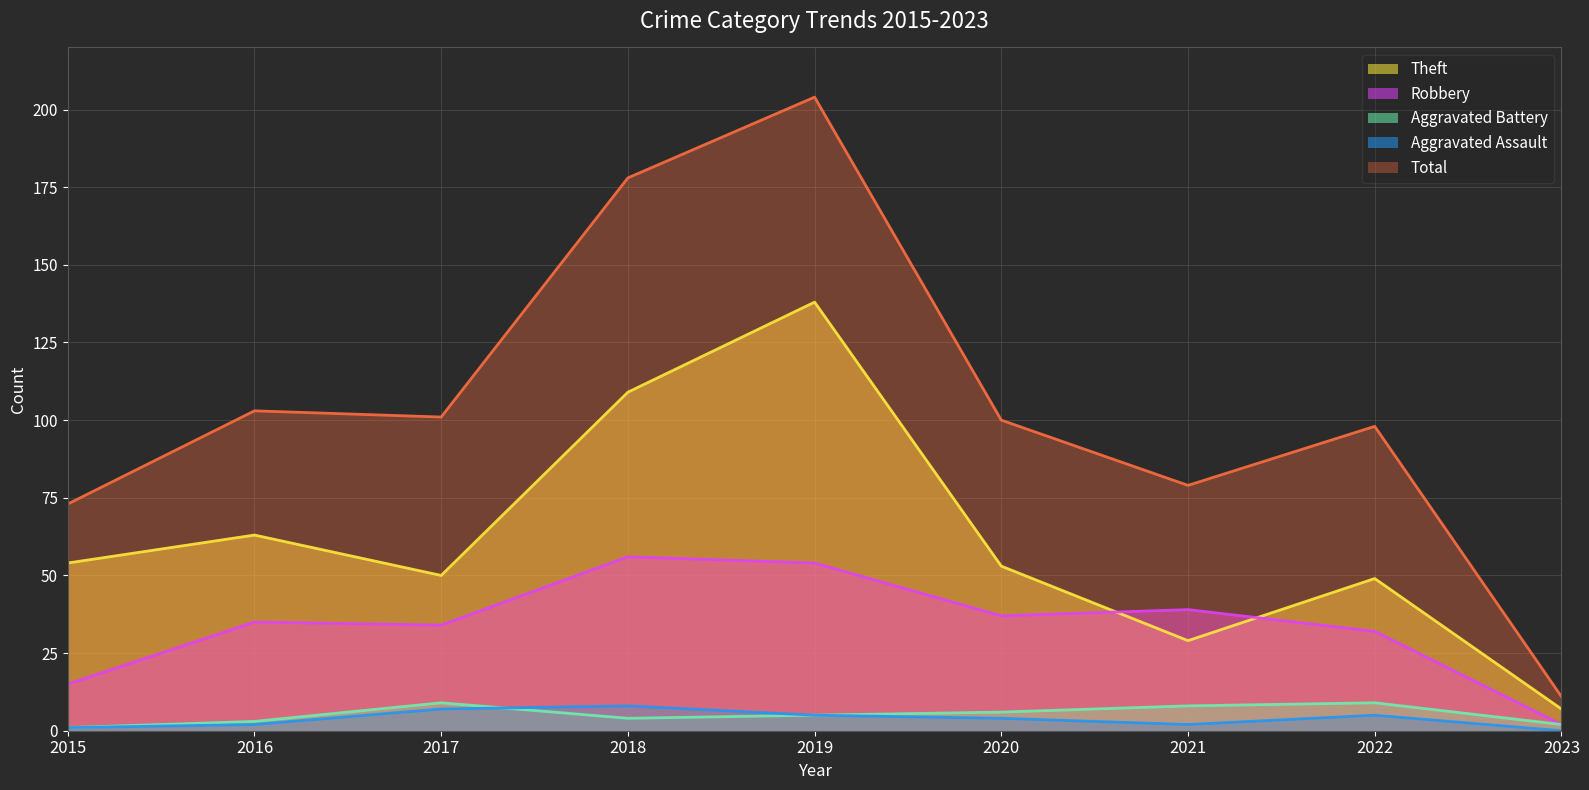

List the labels in order of Total value, smallest first.

2023, 2015, 2021, 2022, 2020, 2017, 2016, 2018, 2019